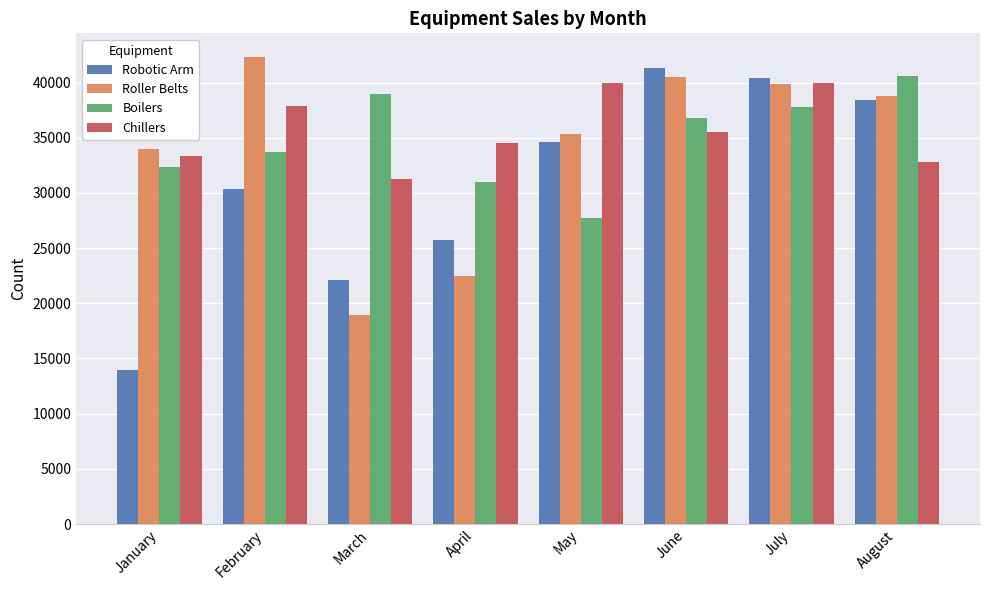

What is the total value across all series at August?

150602